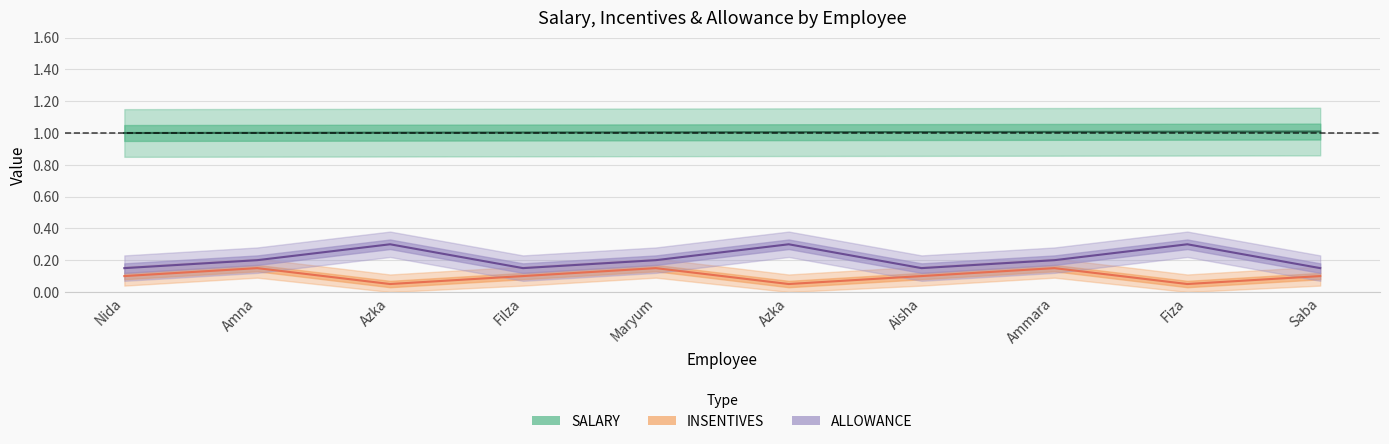

At Azka, list the series in order from smallest to largest.

INSENTIVES, ALLOWANCE, SALARY (normalized)